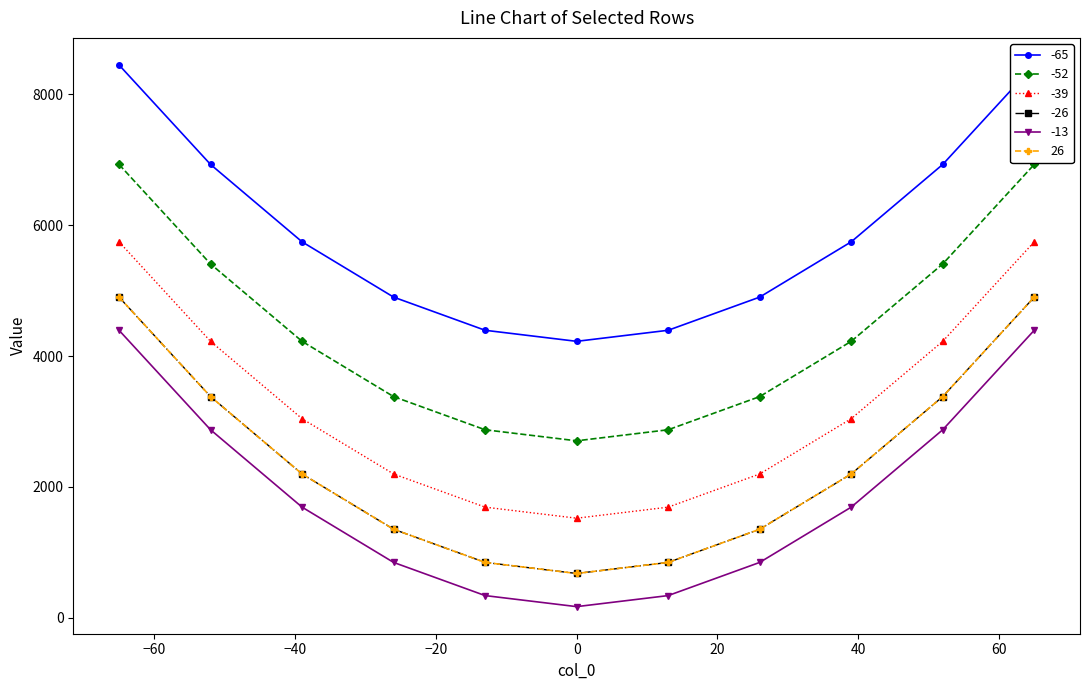

At which label is -26 closest to 2788?

-39